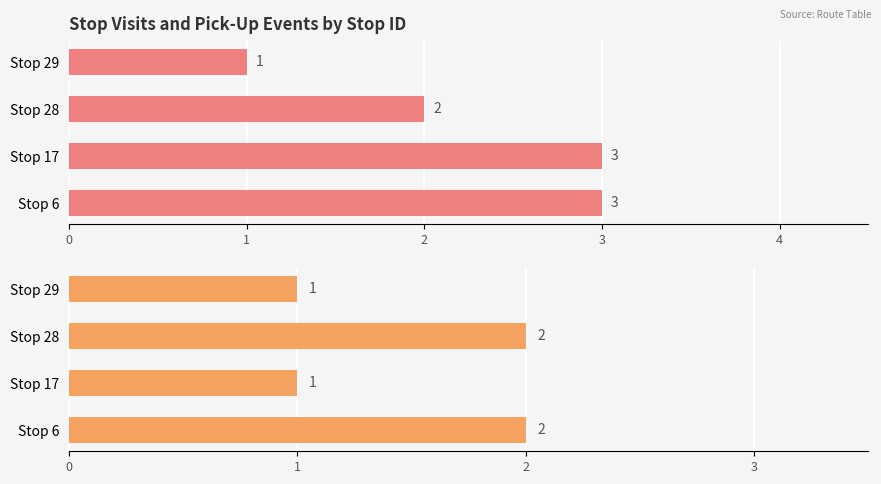

Read the Total Visits value at Stop 28.

2